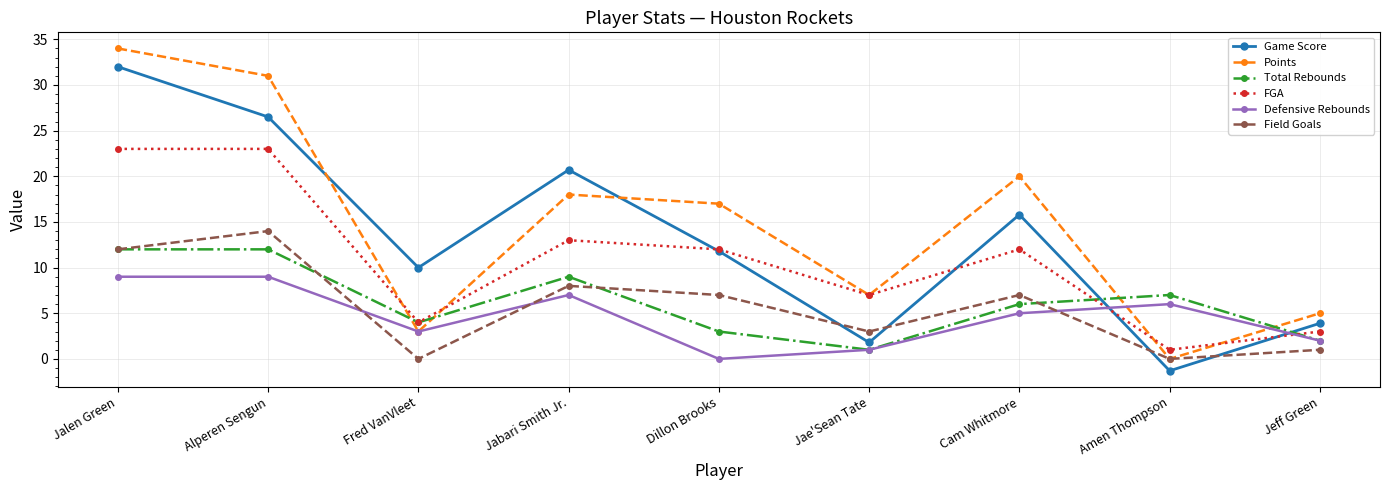

How many intersections are there between Points and Game Score?

2